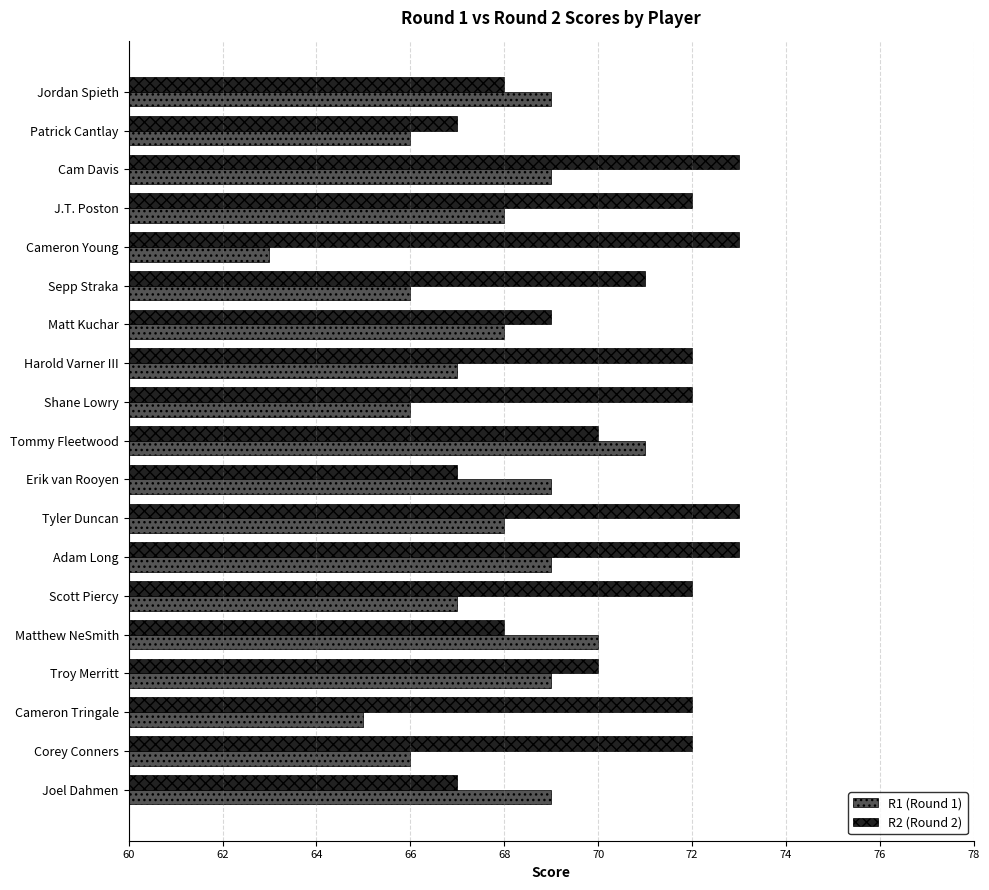

What is the difference between the maximum and minimum values in the R2 (Round 2) series?

6